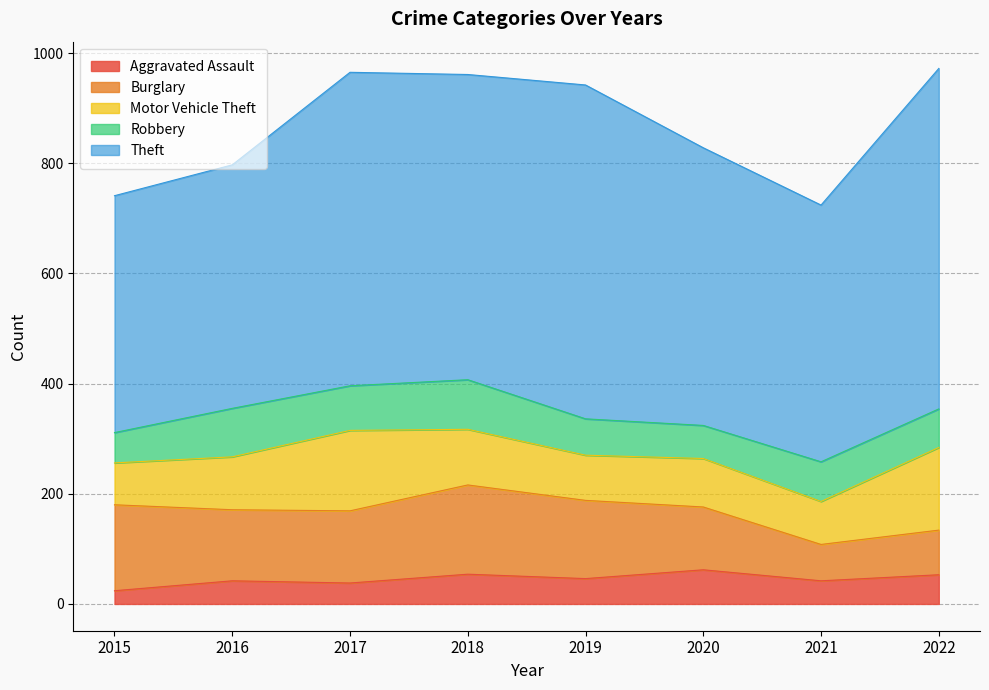

At which category does the chart reach its peak across all series?

2022